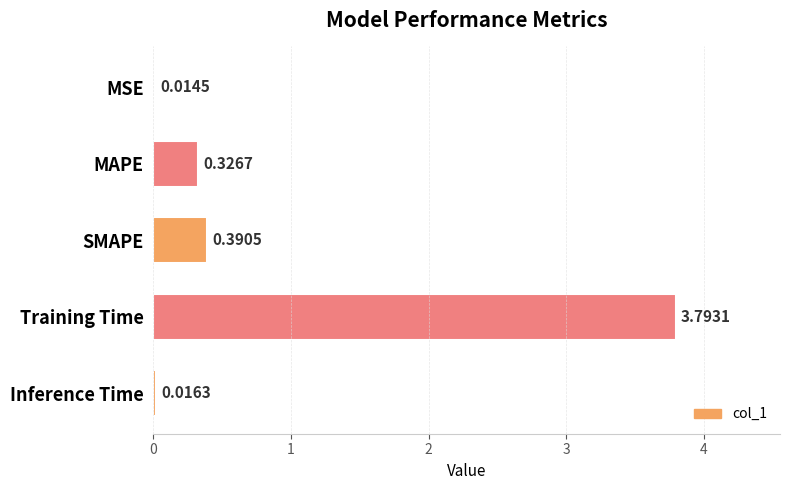

How many data points does each series have?

5